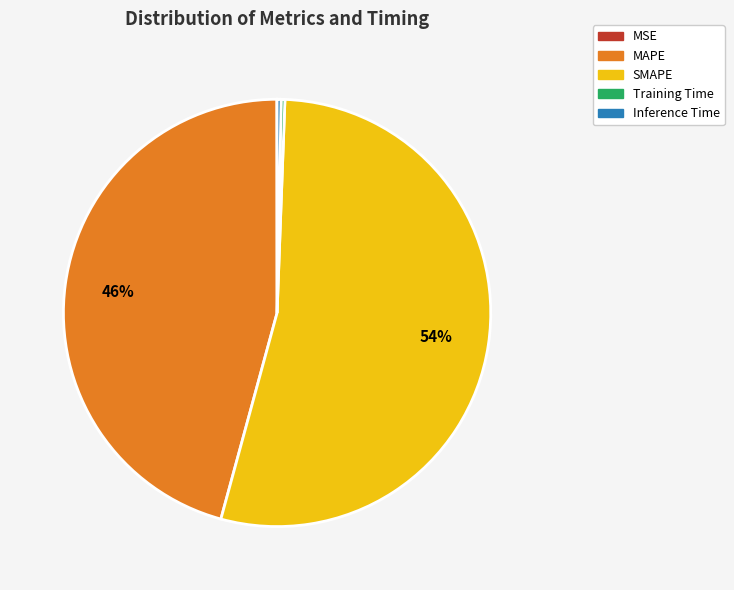

Combined, do Training Time and SMAPE account for over 50%?

Yes